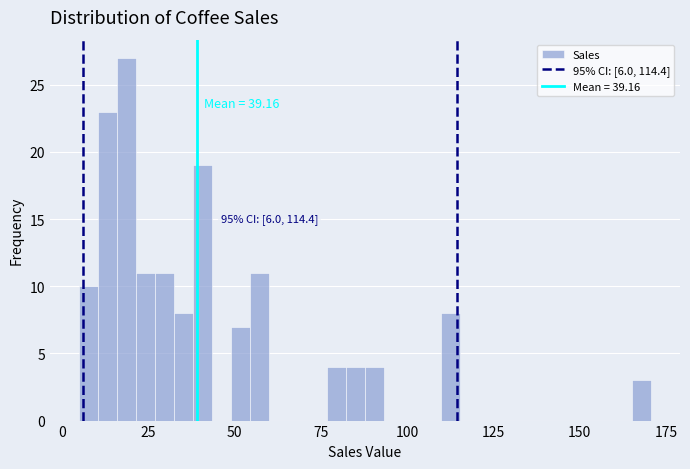

Read against the x-axis, roughly where is the centre of the tallest bar?

20